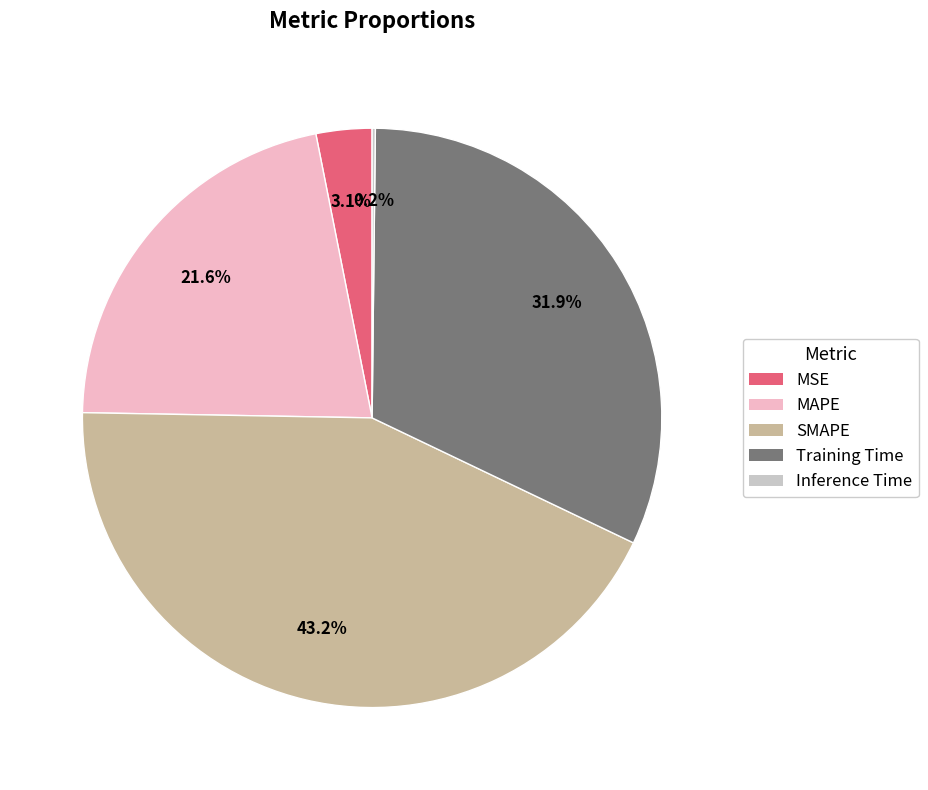

What is the ratio of the value at Training Time to the value at MAPE?

1.5